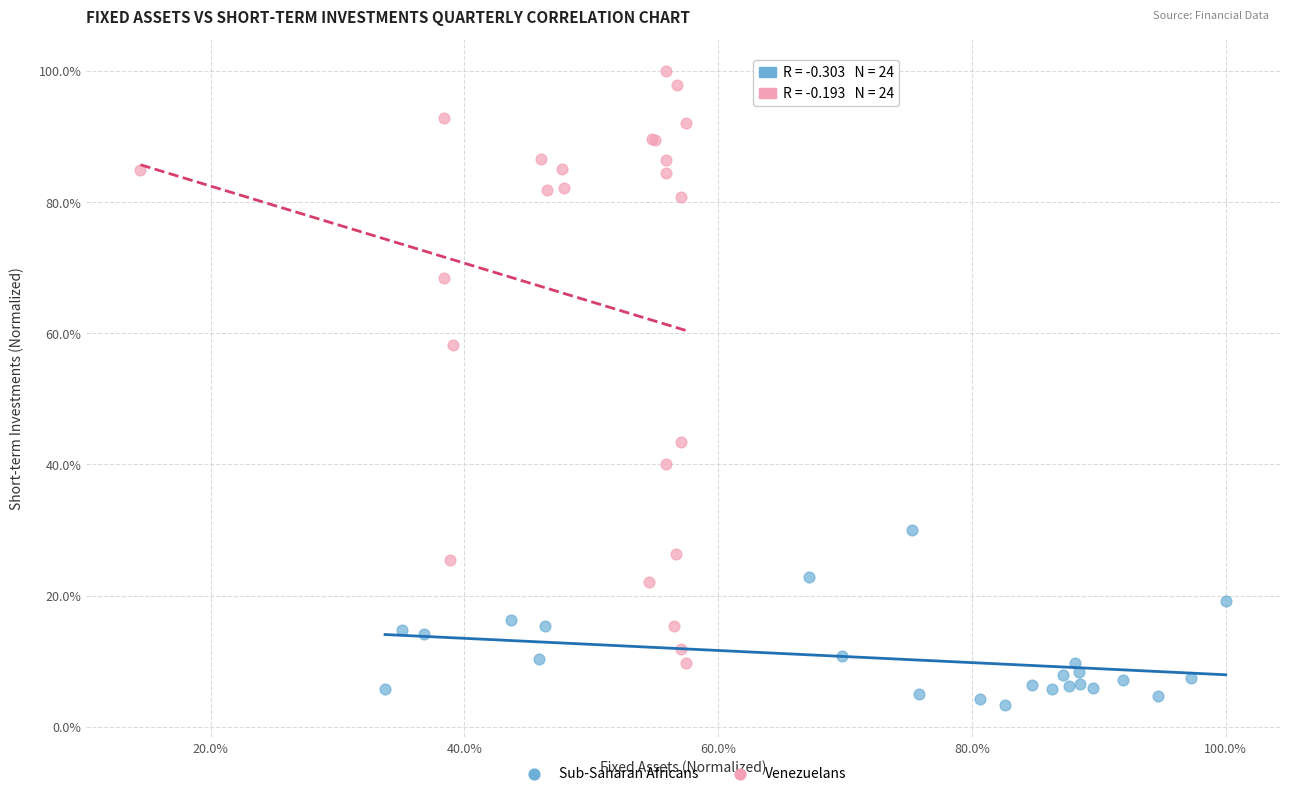

What are all the series names shown in the legend?

Sub-Saharan Africans, Venezuelans